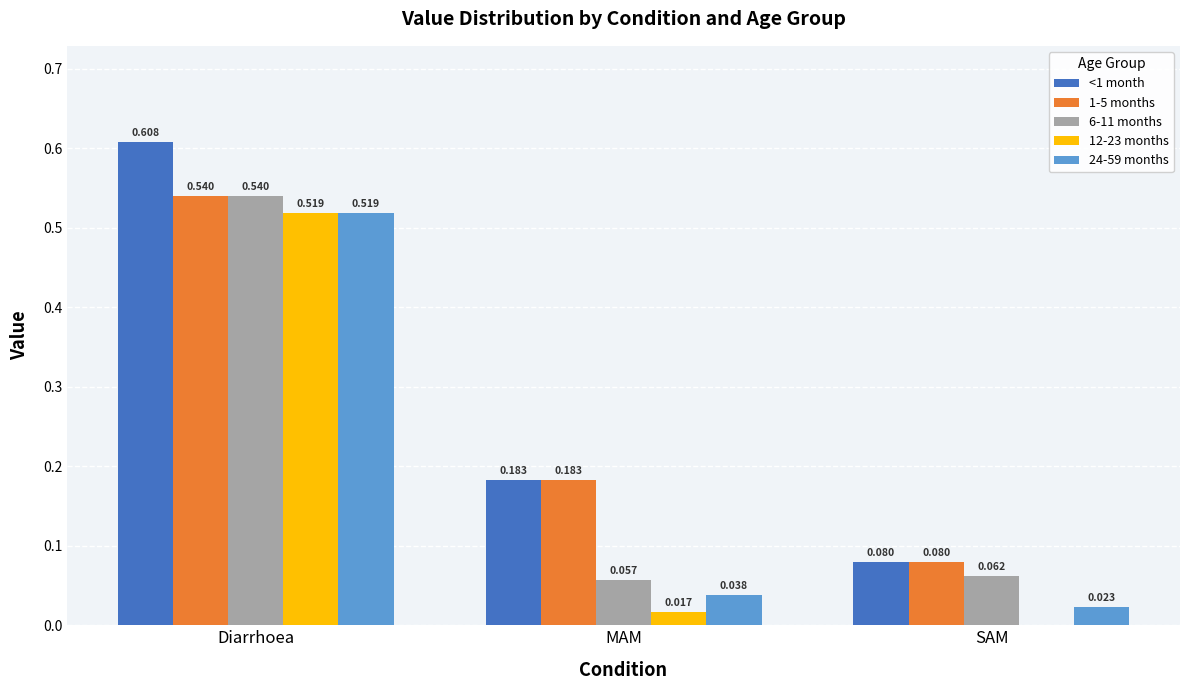

Which label corresponds to the largest value in the chart?

Diarrhoea